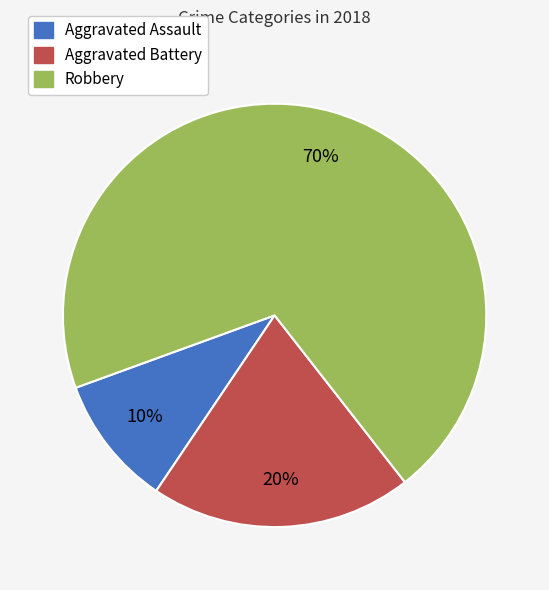

What is the ratio of the value at Aggravated Assault to the value at Robbery?

0.1